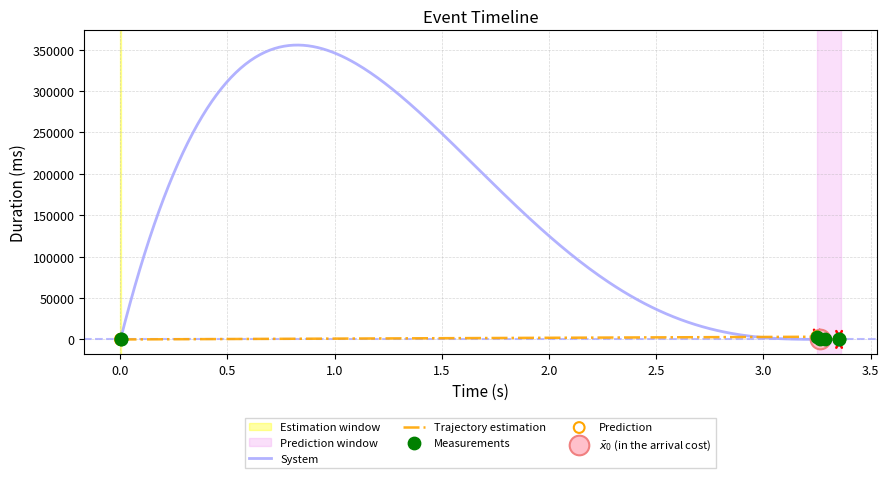

Which has a higher value, 0.001 or 3.354?

3.354